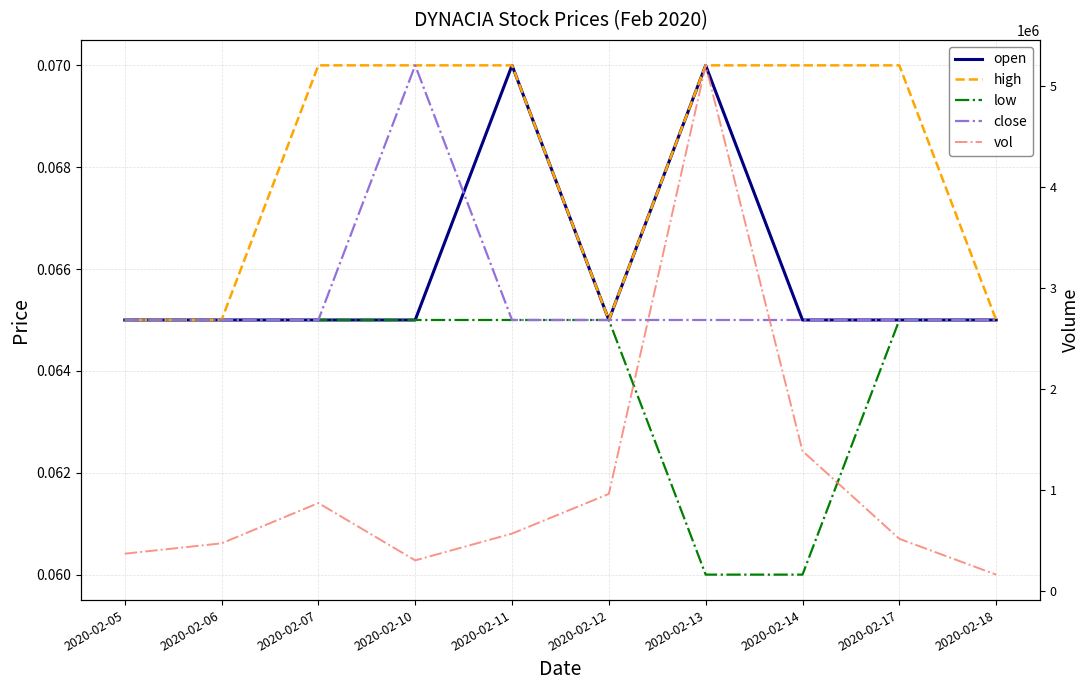

What is the greatest value displayed?

5201900.0